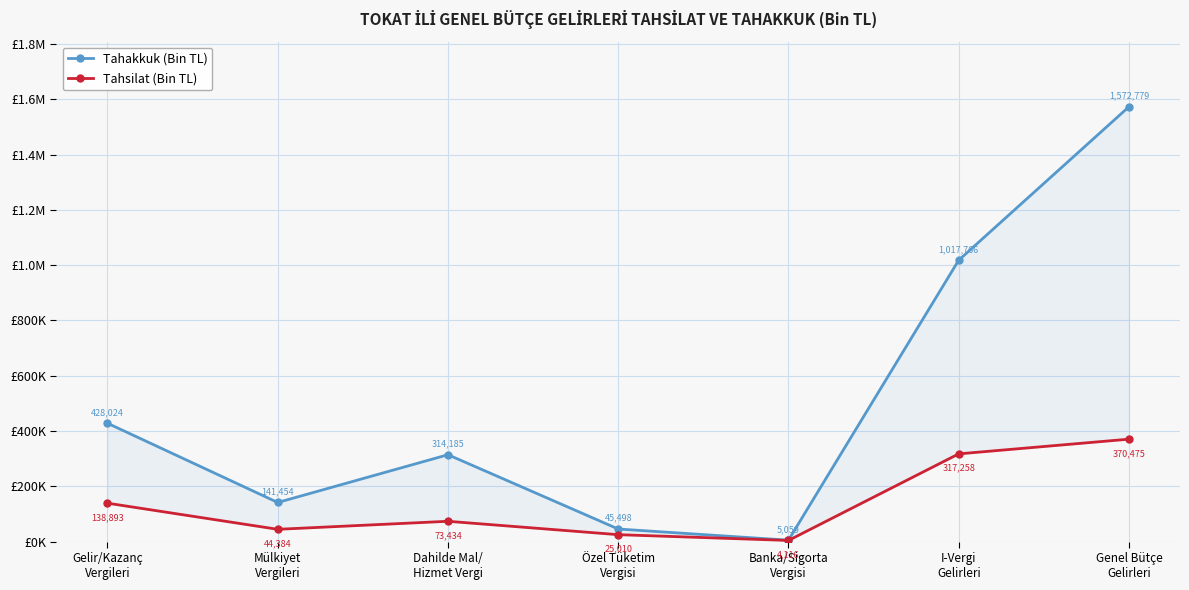

How many interior local valleys does the Tahakkuk (Bin TL) series have?

2